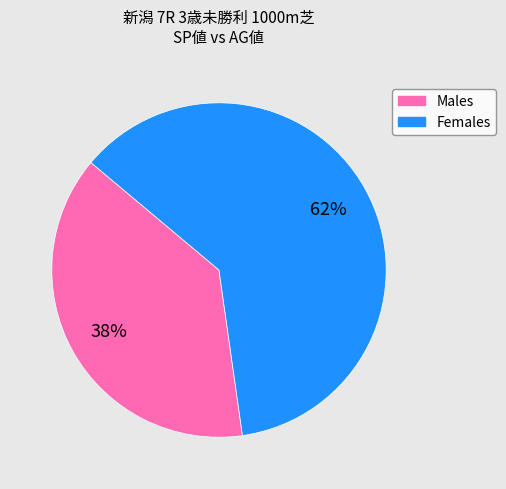

Is there any slice that represents more than half of the pie?

Yes